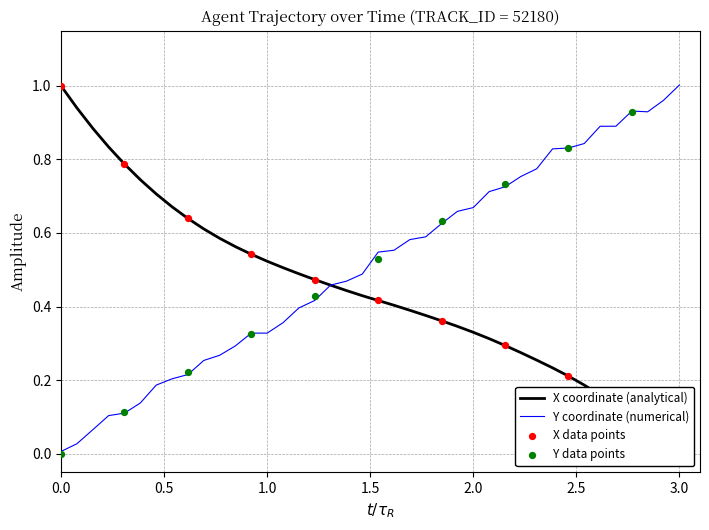

Which series has the largest total across all categories?

Y